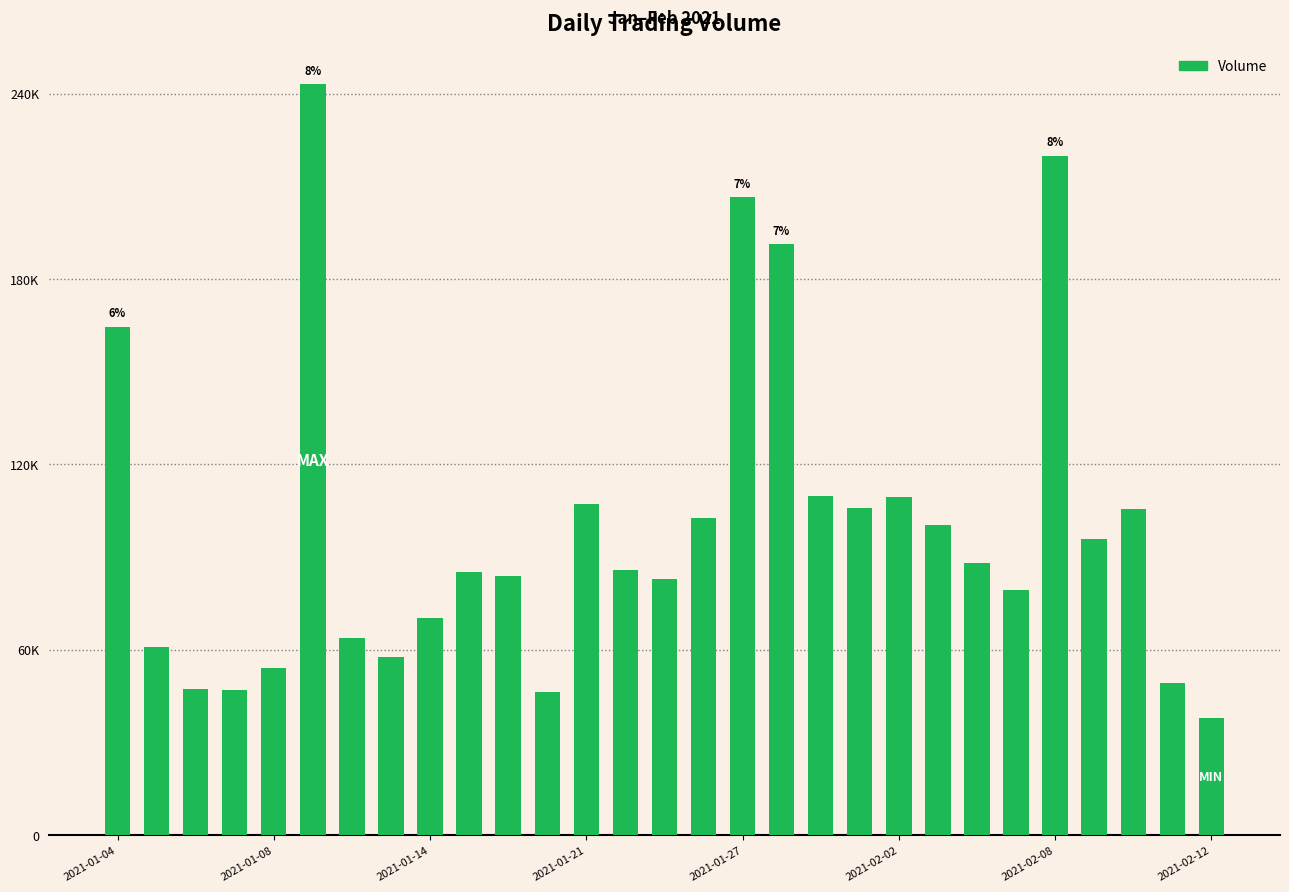

What is the difference between the maximum and minimum values?

205100